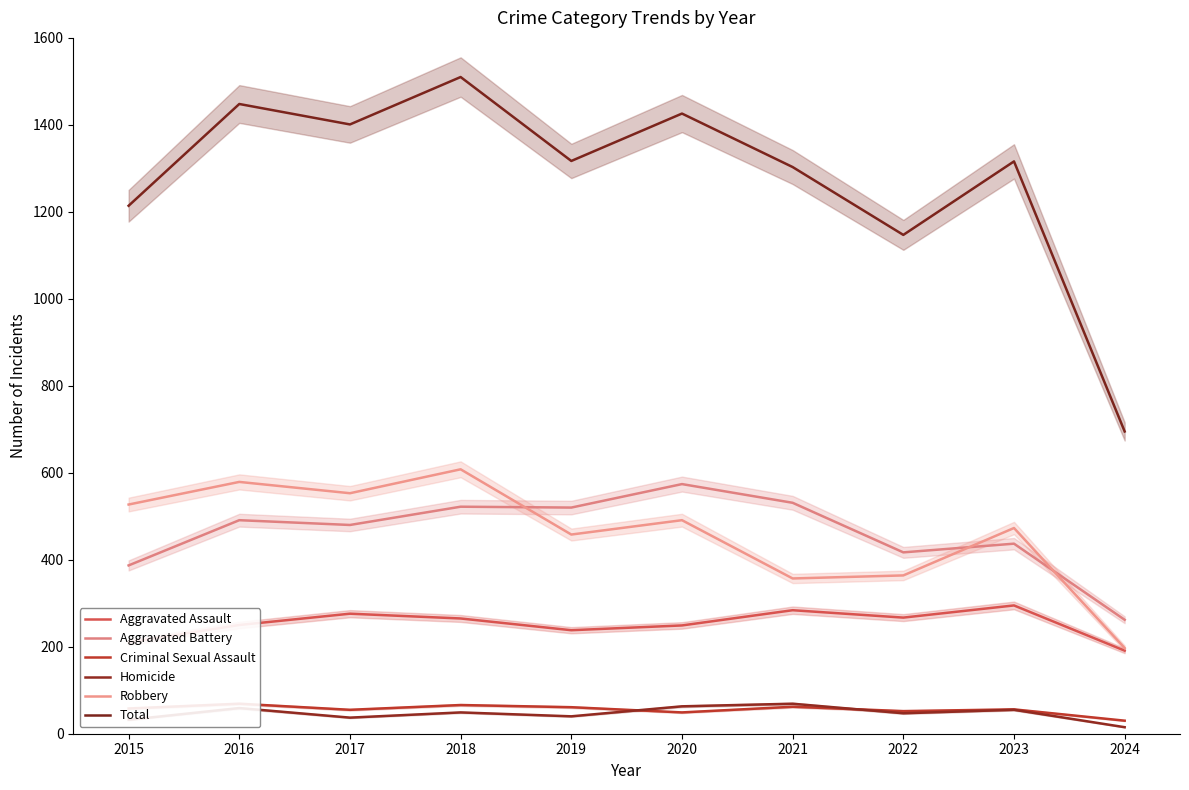

How many data points in Homicide are less than 49?

5